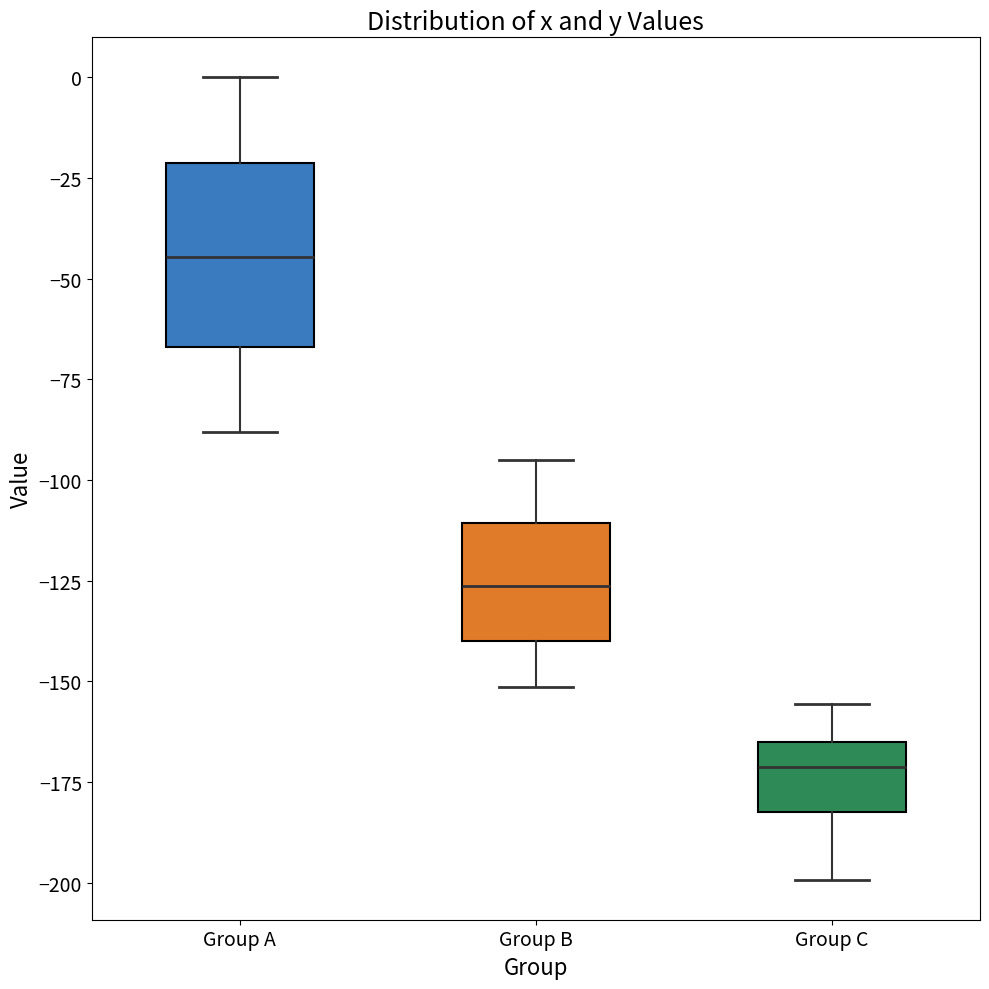

Reading left to right, transcribe this box plot: for each box, give where its median line is, the range the box spans, and where its two whiskers end, as read against the y-axis. The values are not printed on the chart, so give them approximately, as read against the axis.

Group A: median -45, box -65 to -20, whiskers -90 to 0
Group B: median -125, box -140 to -110, whiskers -150 to -95
Group C: median -170, box -180 to -165, whiskers -200 to -155